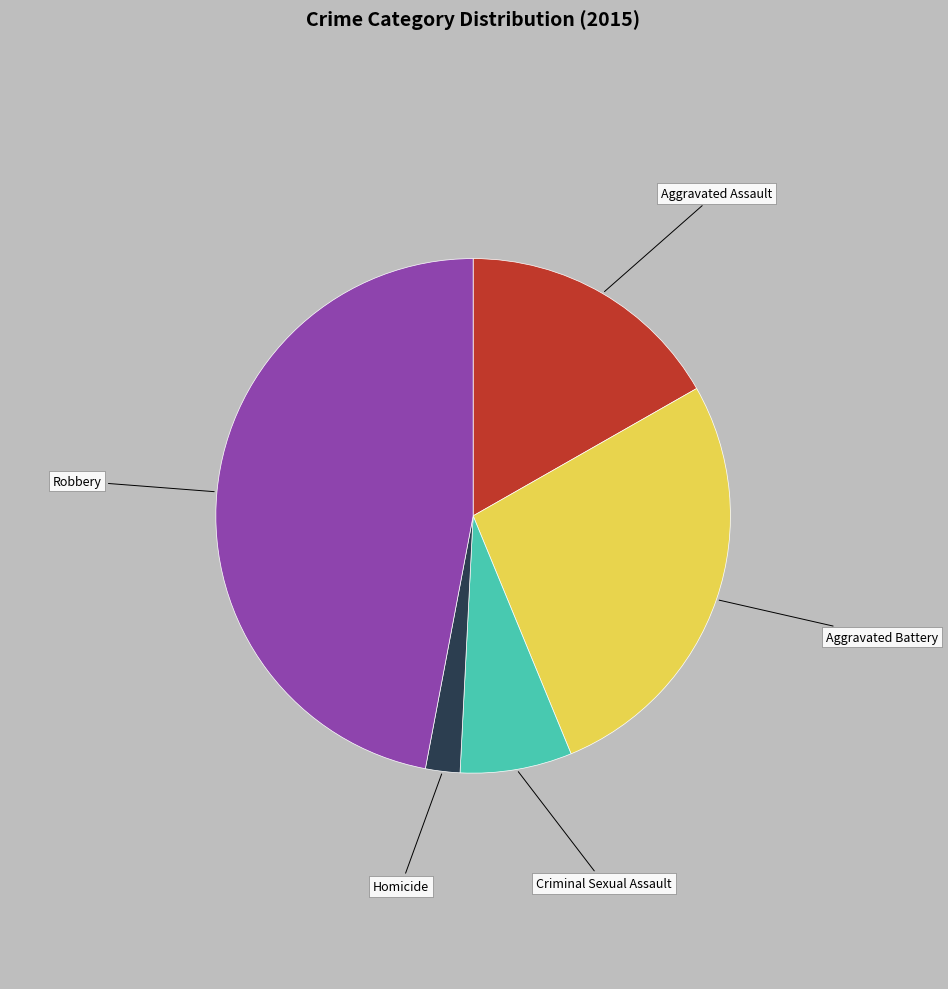

The Aggravated Assault slice represents 17% of the pie. True or false?

True